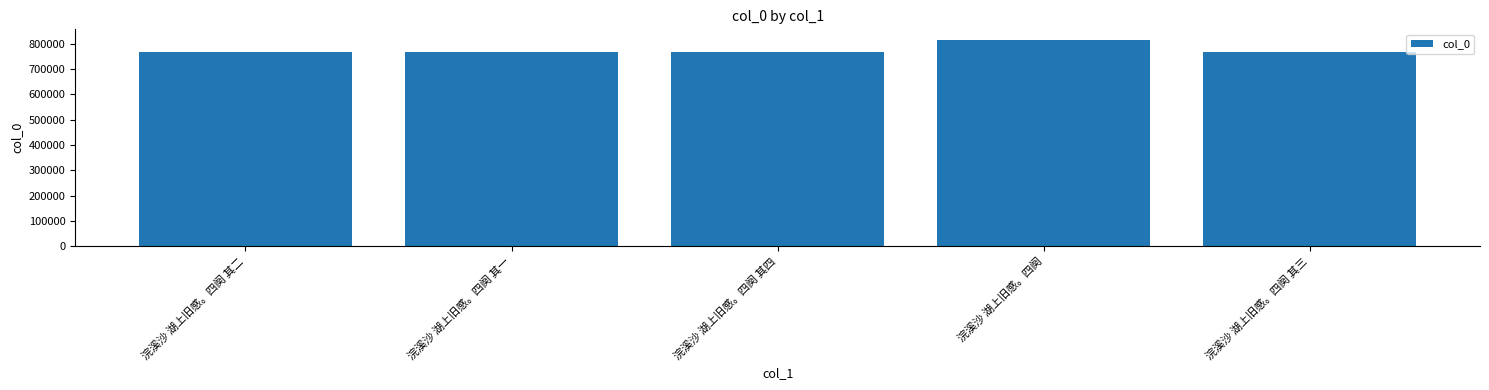

True or false: the data shows 766485 at 浣溪沙 湖上旧感。四阕 其二.

True